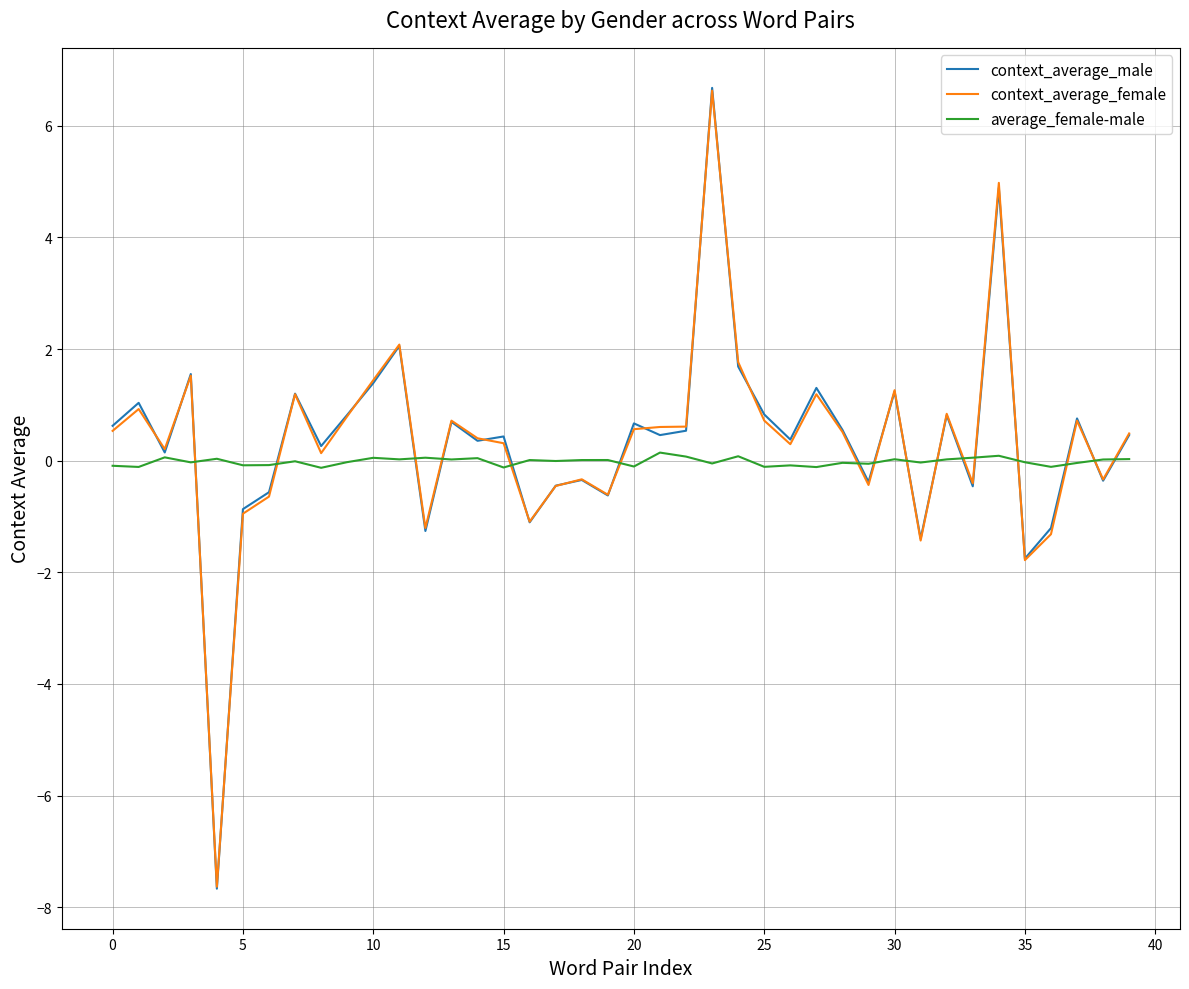

What is the smallest value displayed?

-7.7